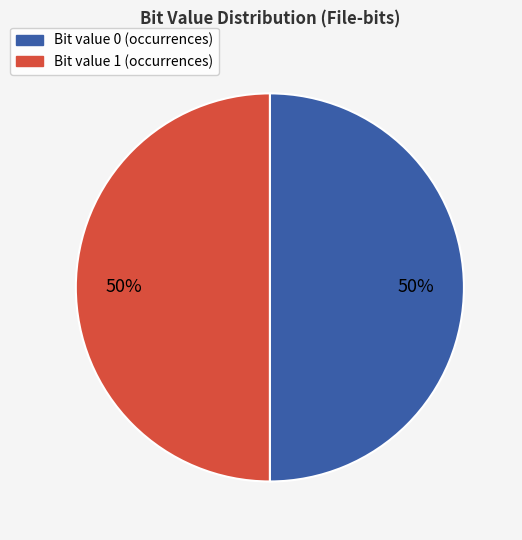

To the nearest percent, what is the average slice percentage?

50%